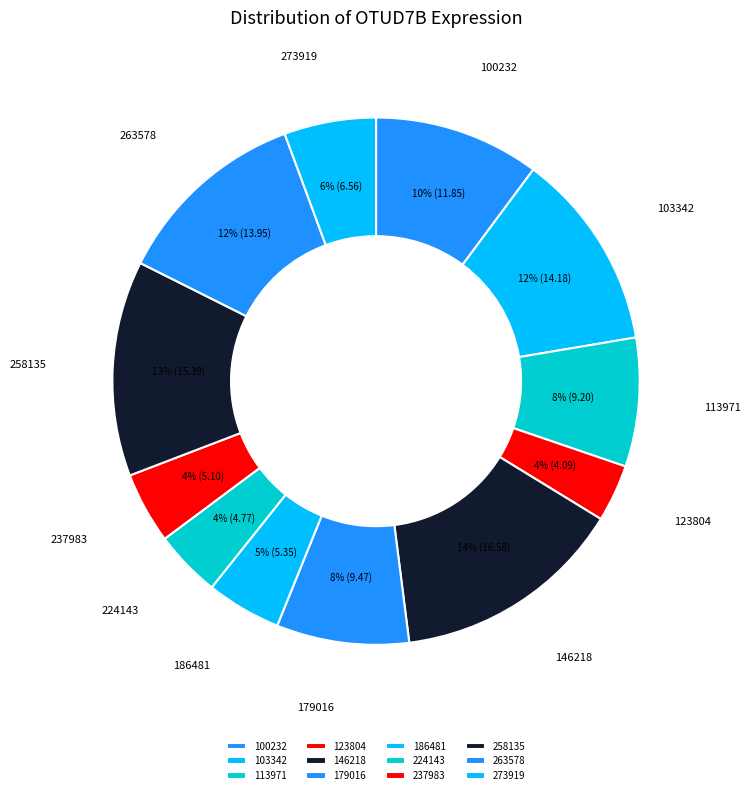

How many slices are in this pie chart?

12